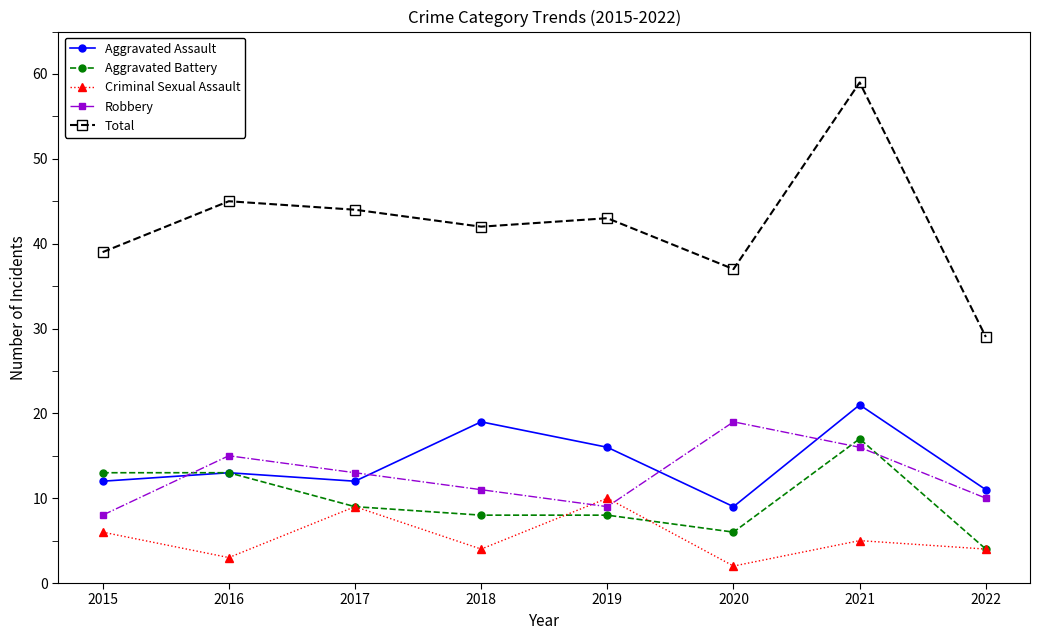

What is the difference between the Aggravated Assault values at 2016 and 2015?

1